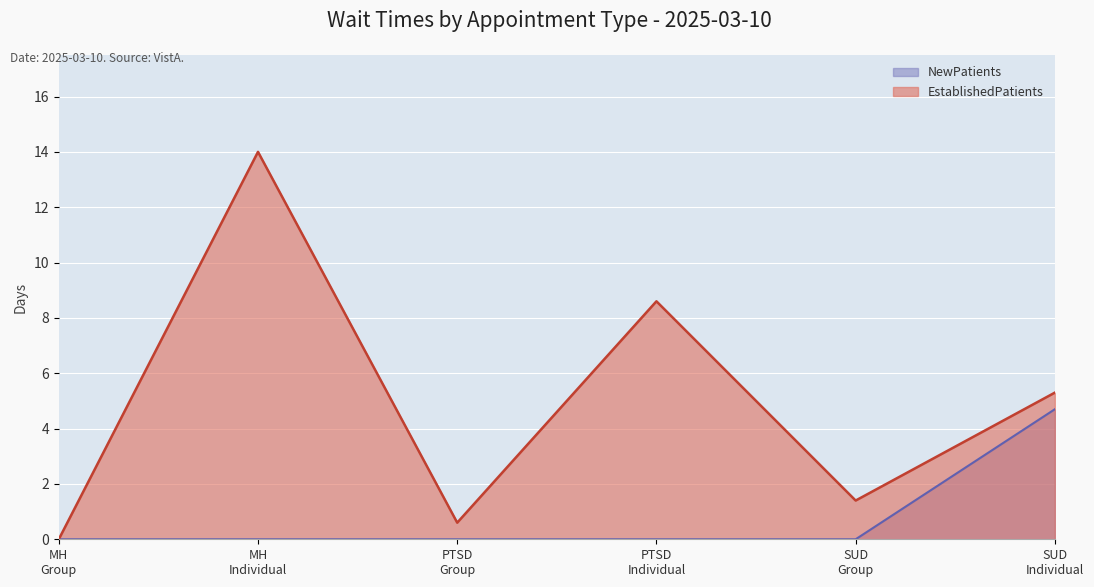

Reading right to left, extract all data points from this chart.

EstablishedPatients: 5.3	1.4	8.6	0.6	14.0	0.0
NewPatients: 4.7	0.0	0.0	0.0	0.0	0.0